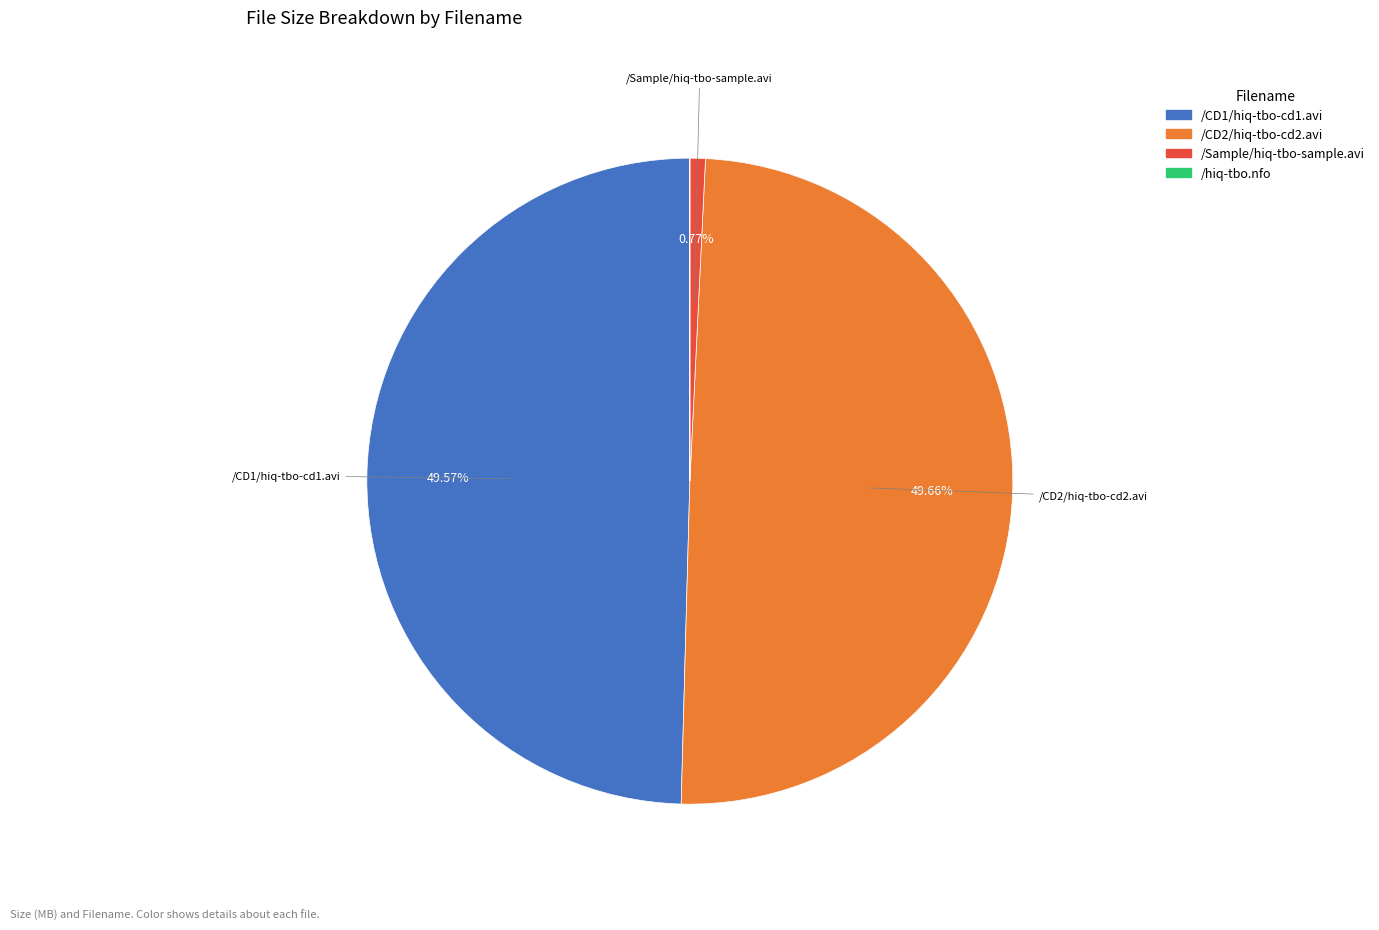

Do /Sample/hiq-tbo-sample.avi and /CD2/hiq-tbo-cd2.avi together represent more than half of the pie?

Yes